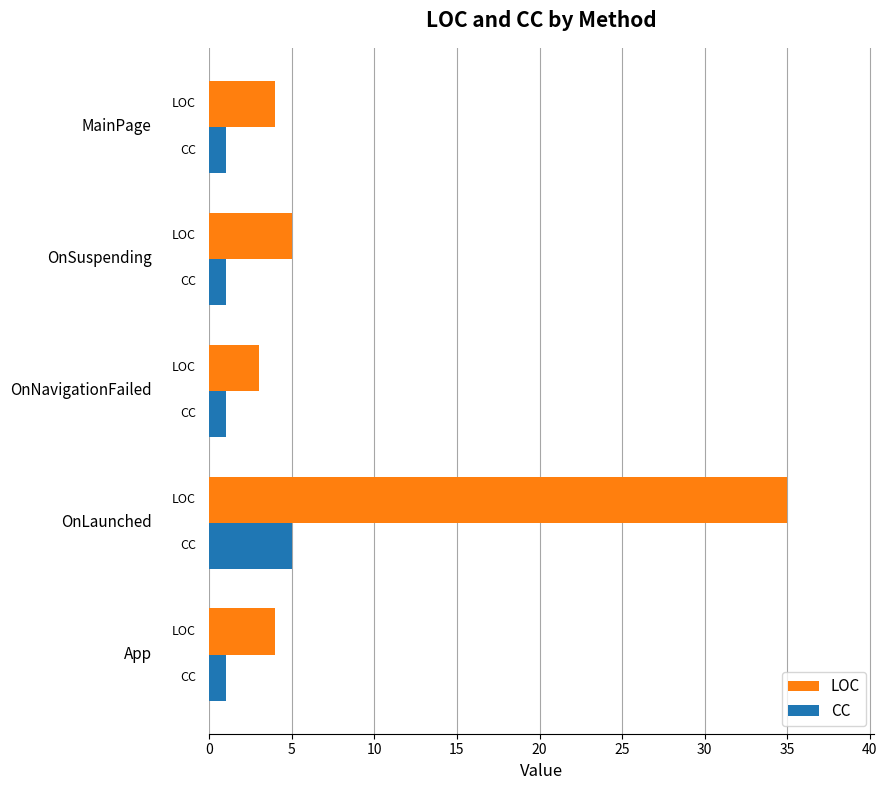

Which series has the largest range (max minus min)?

LOC